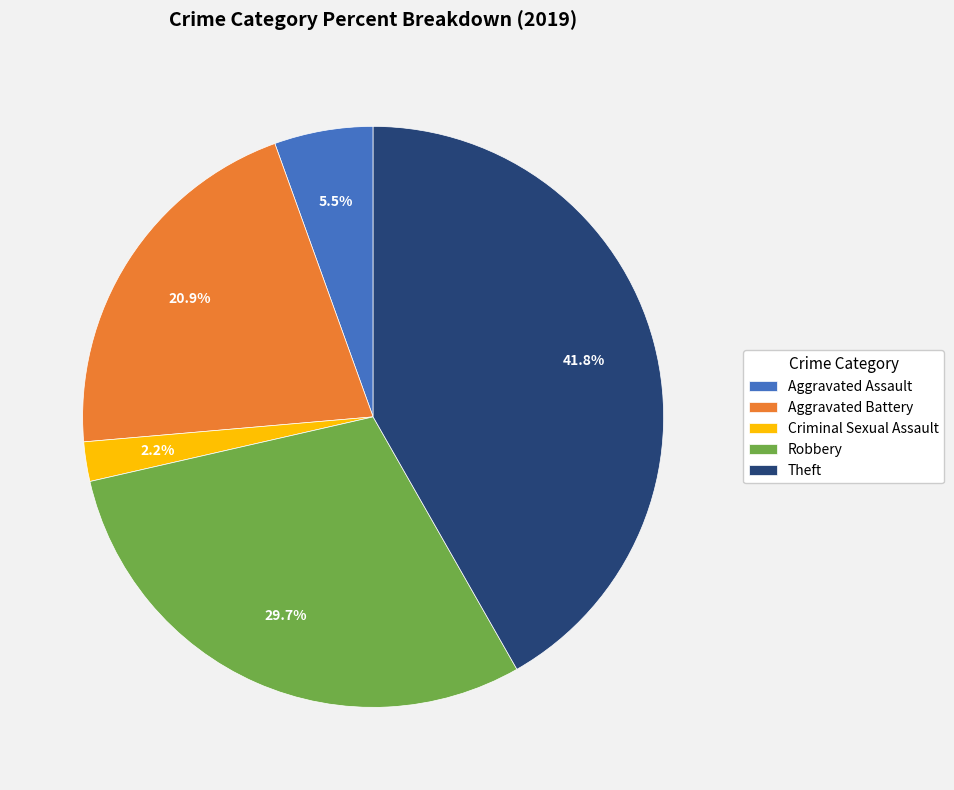

To the nearest percent, what portion does Criminal Sexual Assault represent?

2%